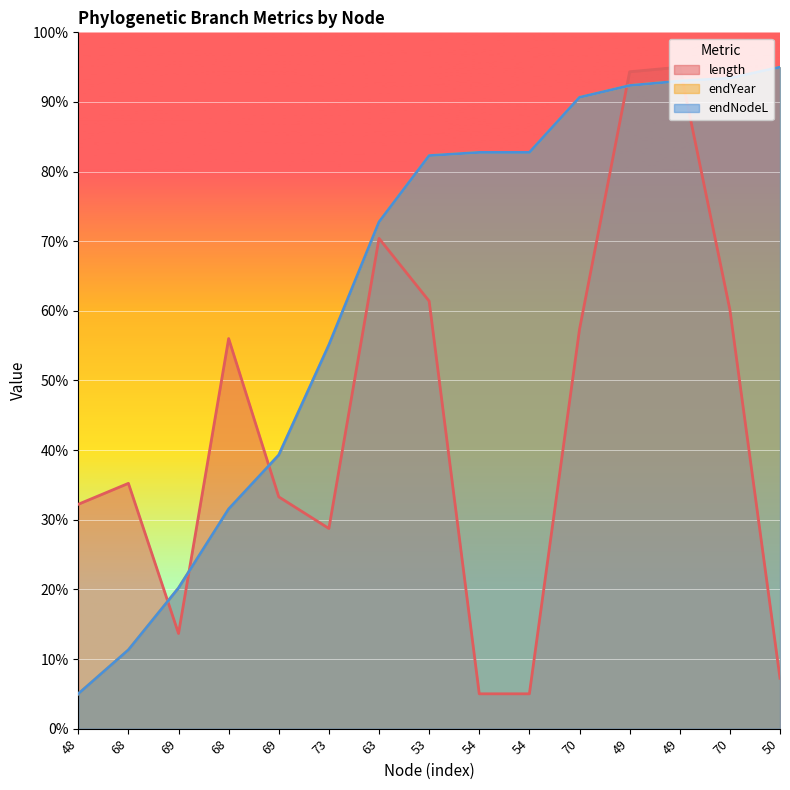

At which label does endNodeL first exceed 82?

53